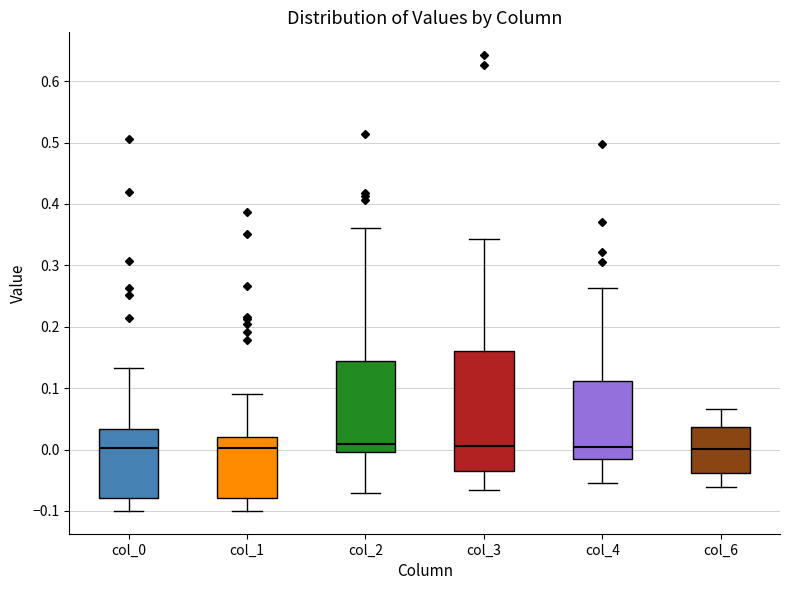

Where is the upper edge of the box for col_1 on the y-axis? The values are not printed on the chart, so give them approximately, as read against the axis.

0.02